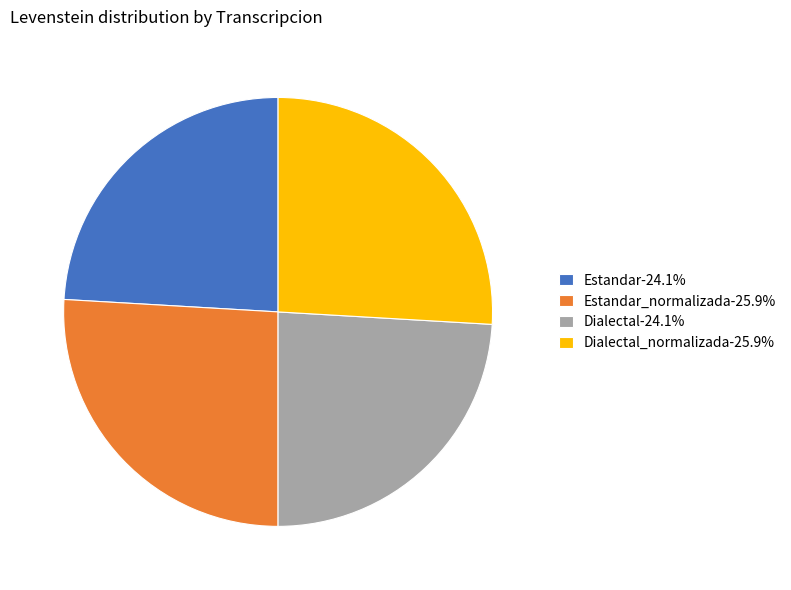

Combined, do Dialectal_normalizada-25.9% and Estandar_normalizada-25.9% account for over 50%?

Yes